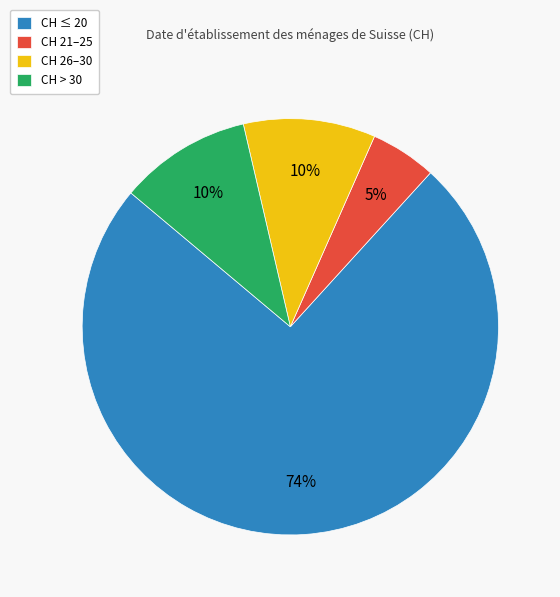

Does any single category account for the majority?

Yes